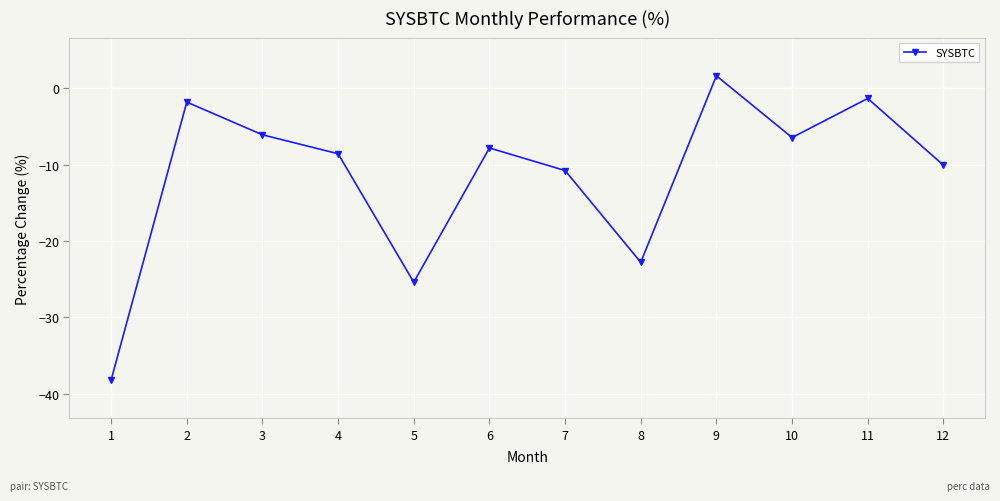

Which has a higher value, 5 or 9?

9